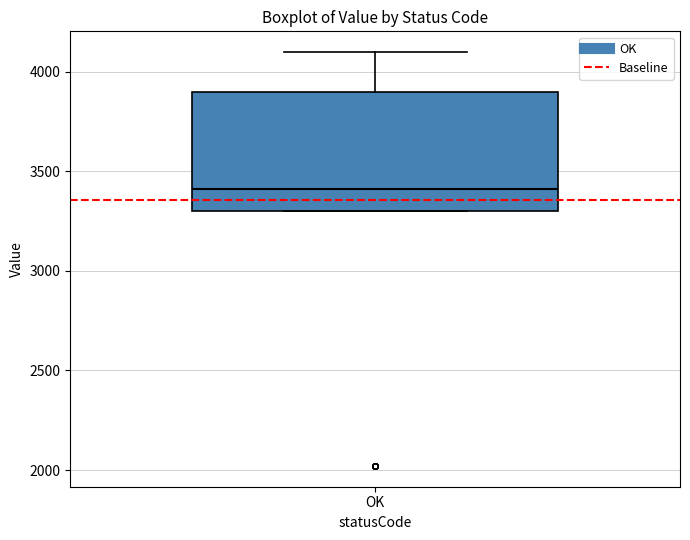

Transcribe this box plot: give where the median line is, the range the box spans, and where the two whiskers end, as read against the y-axis. The values are not printed on the chart, so give them approximately, as read against the axis.

median 3400, box 3300 to 3900, whiskers 3300 to 4100